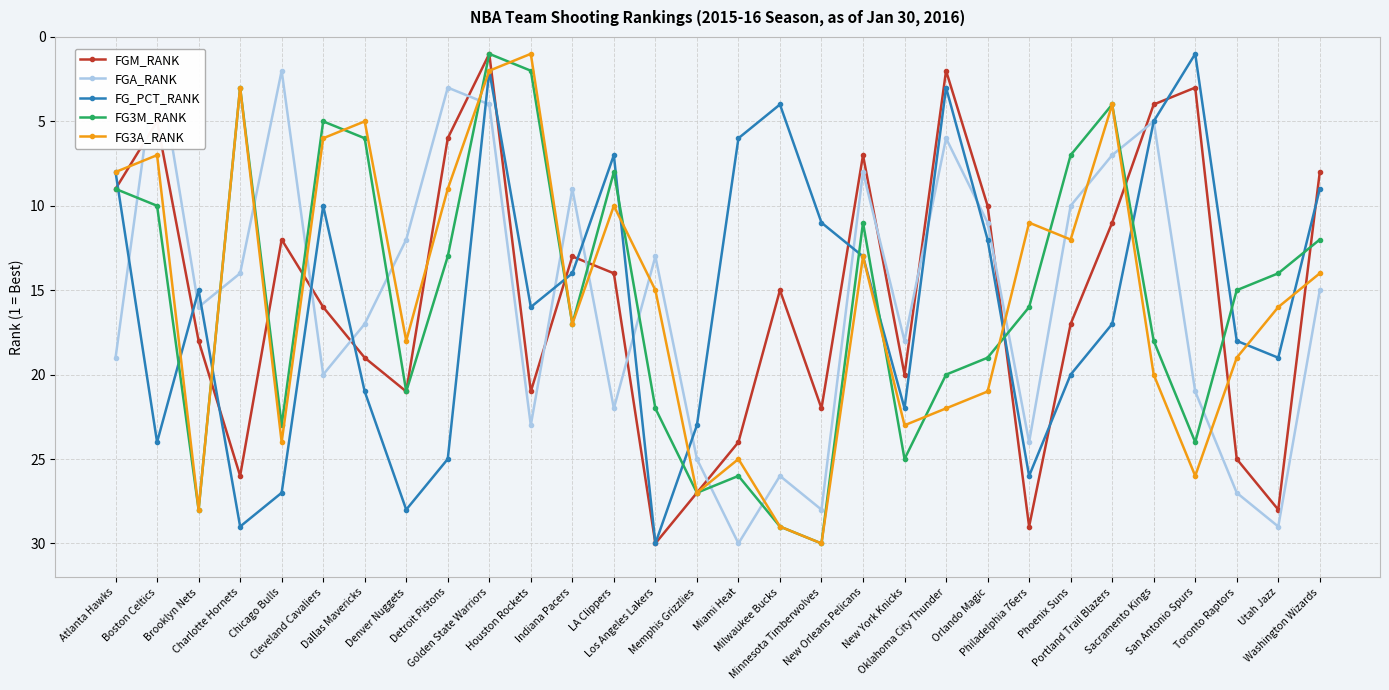

True or false: FG3A_RANK has more than 0 interior local peaks.

True